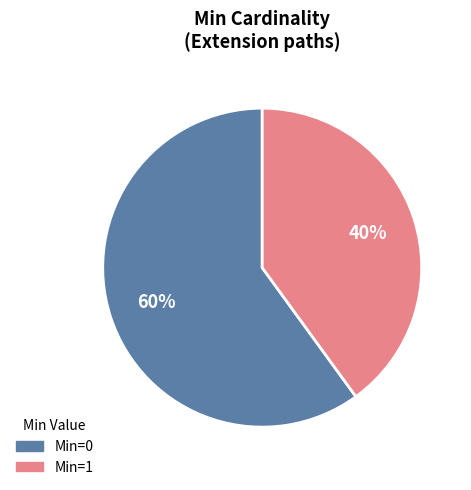

Is there a majority slice in this chart?

Yes